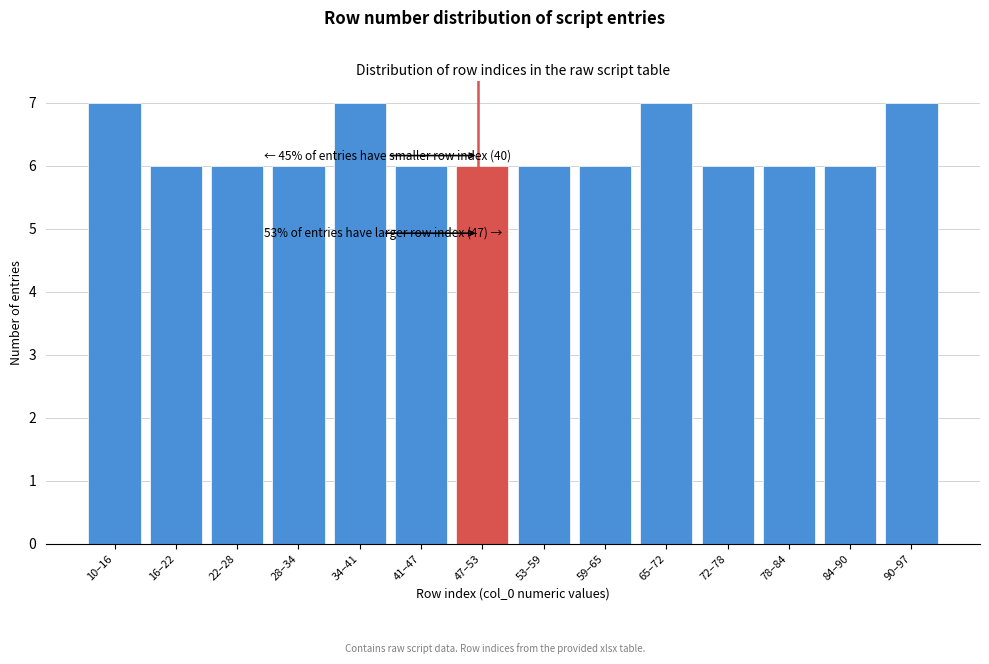

Reading left to right, extract all data points from this chart.

7	6	6	6	7	6	6	6	6	7	6	6	6	7